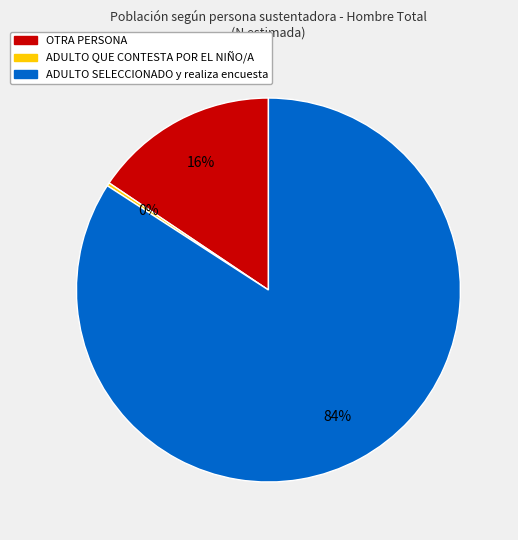

To the nearest percent, what is the difference between the largest and smallest slice percentages?

84%